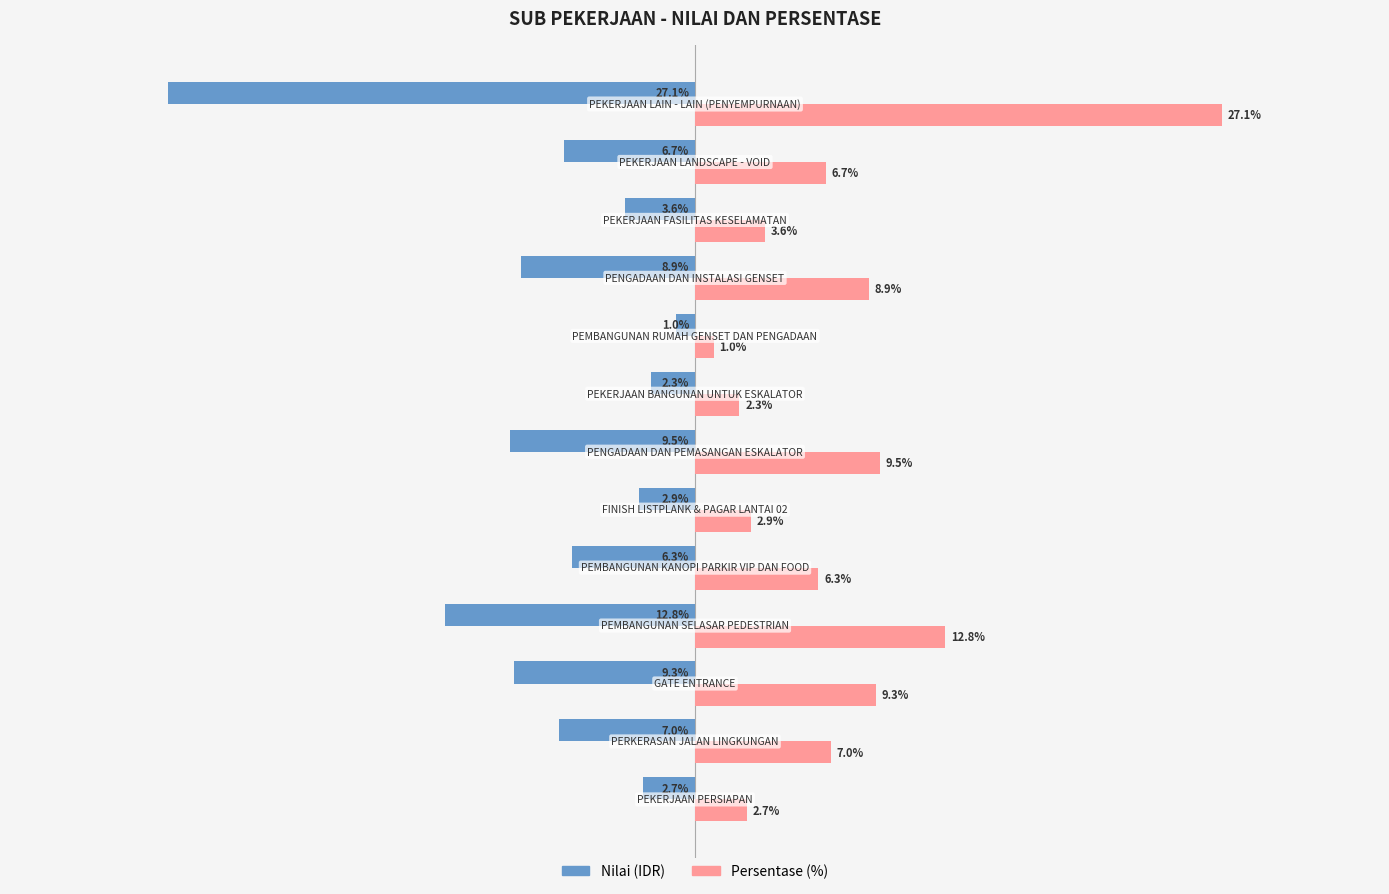

List the series in order of their peak value, lowest first.

Nilai (IDR), Persentase (%)